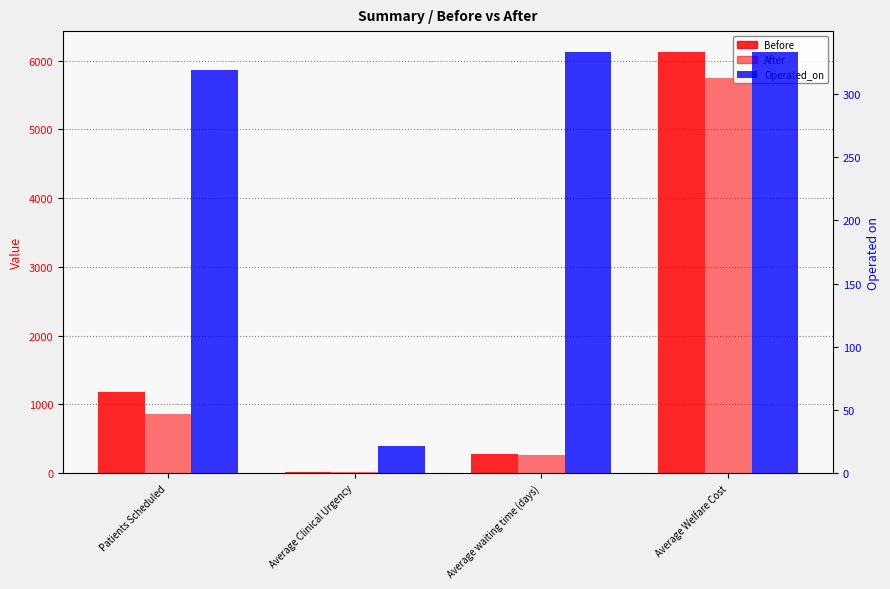

List the labels in order of After value, largest first.

Average Welfare Cost, Patients Scheduled, Average waiting time (days), Average Clinical Urgency